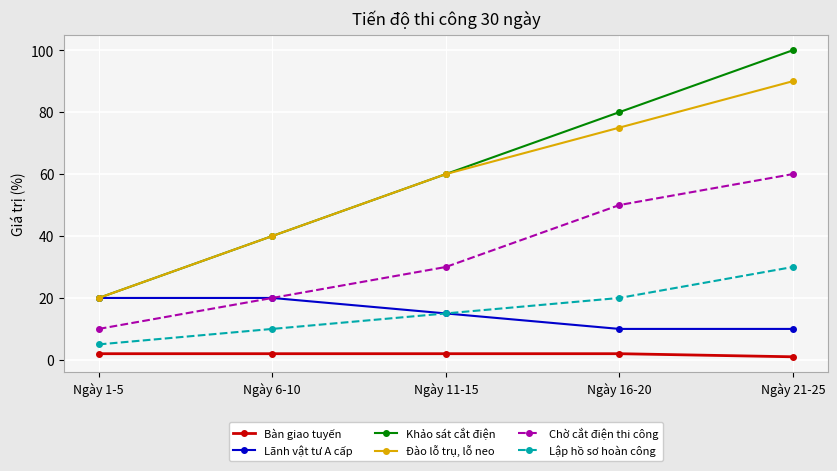

What is the sum of the Lập hồ sơ hoàn công values at Ngày 21-25 and Ngày 11-15?

45